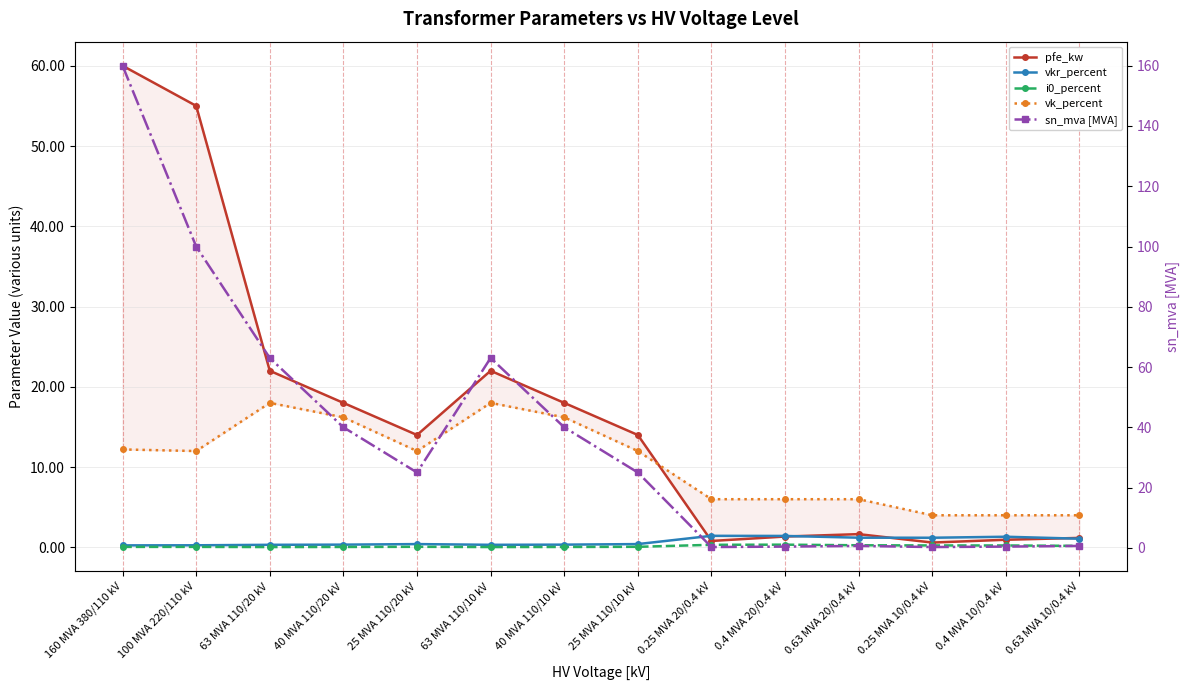

What is the value of the i0_percent point at the 14th from the left?

0.2